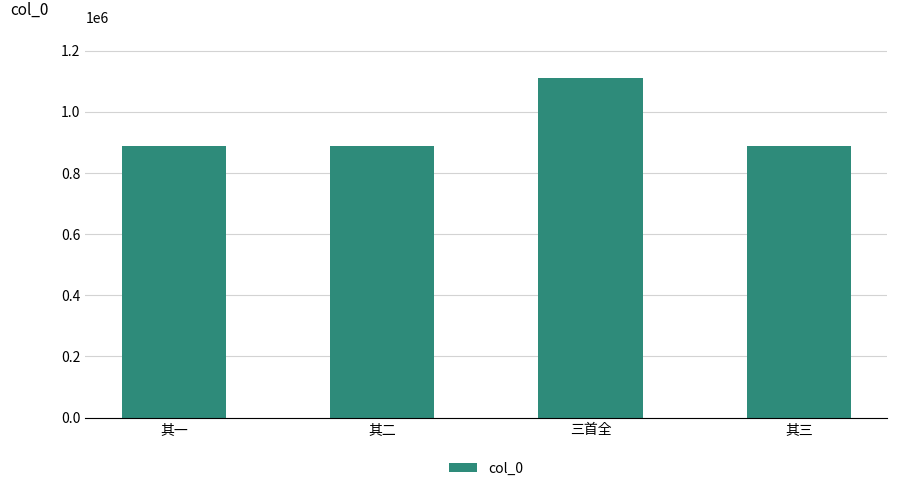

Where is the data nearest to the value 1000295?

其一